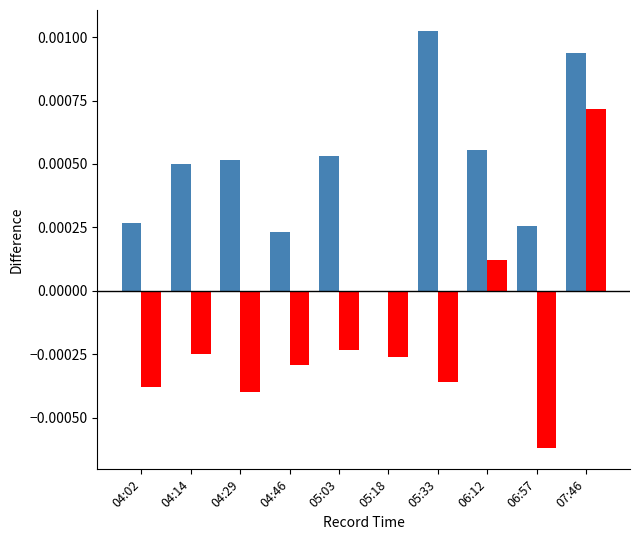

Which category has the highest value across all series?

05:33